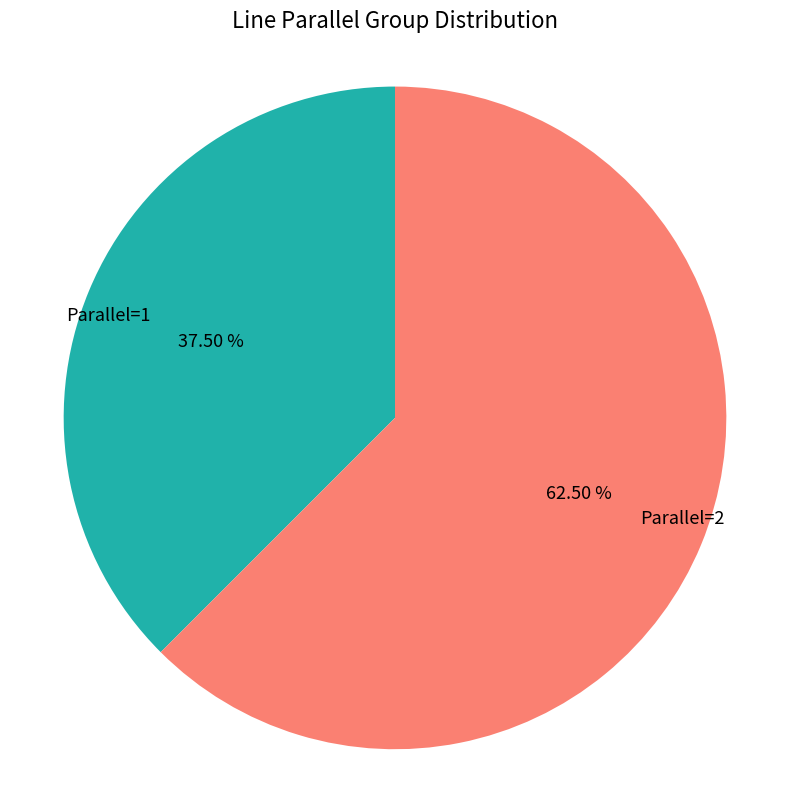

Combined, do Parallel=1 and Parallel=2 account for over 50%?

Yes